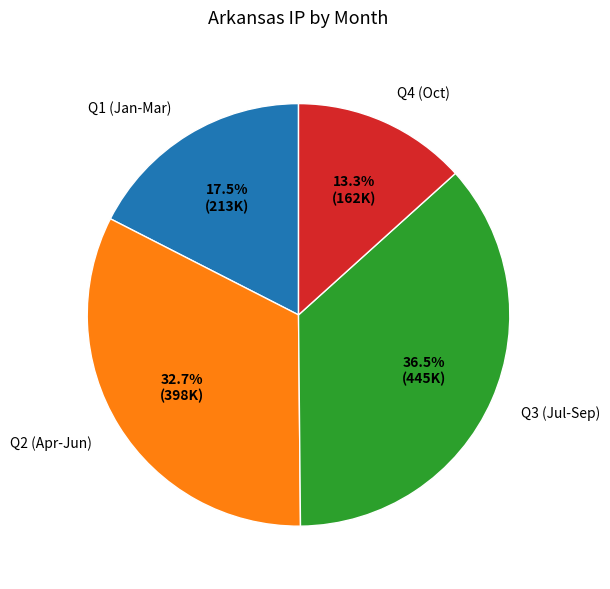

How many slices are in this pie chart?

4